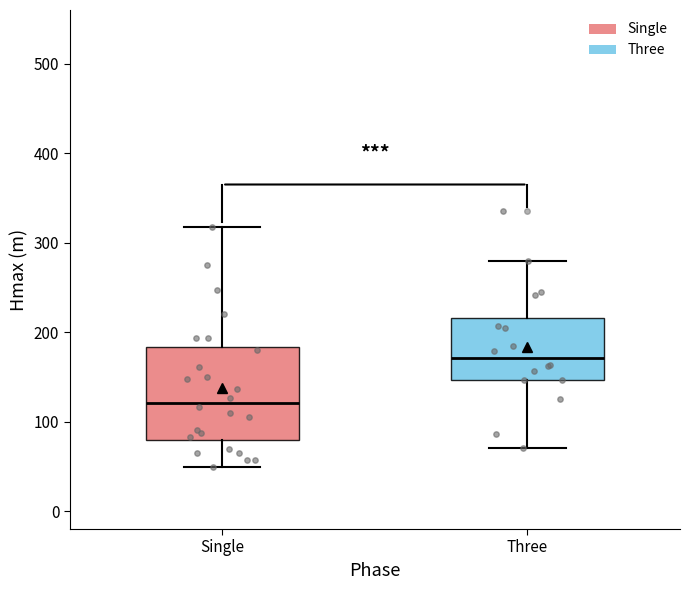

Where is the lower edge of the box for Single on the y-axis? The values are not printed on the chart, so give them approximately, as read against the axis.

80